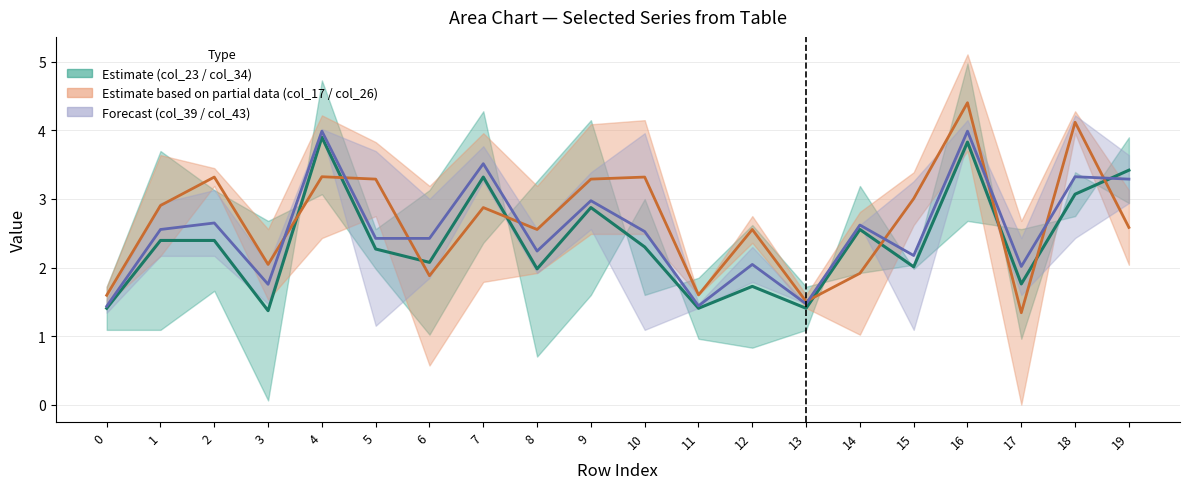

At 8, list the series in order from largest to smallest.

col_23, col_17, col_43, col_26, col_39, col_34